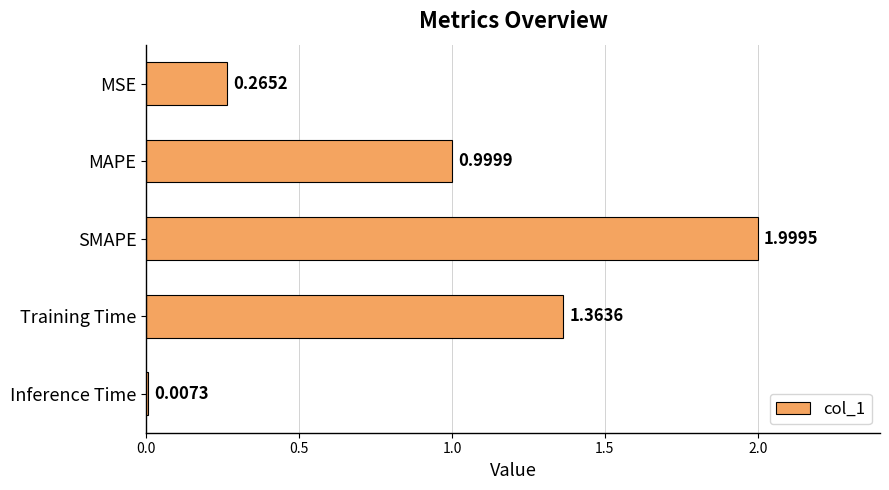

What is the label of the 5th bar from the top?

Inference Time